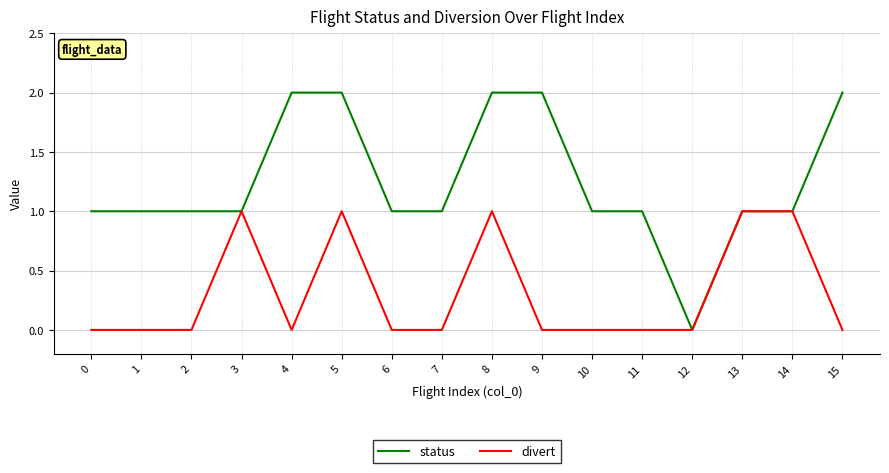

Which series has the largest total across all categories?

status